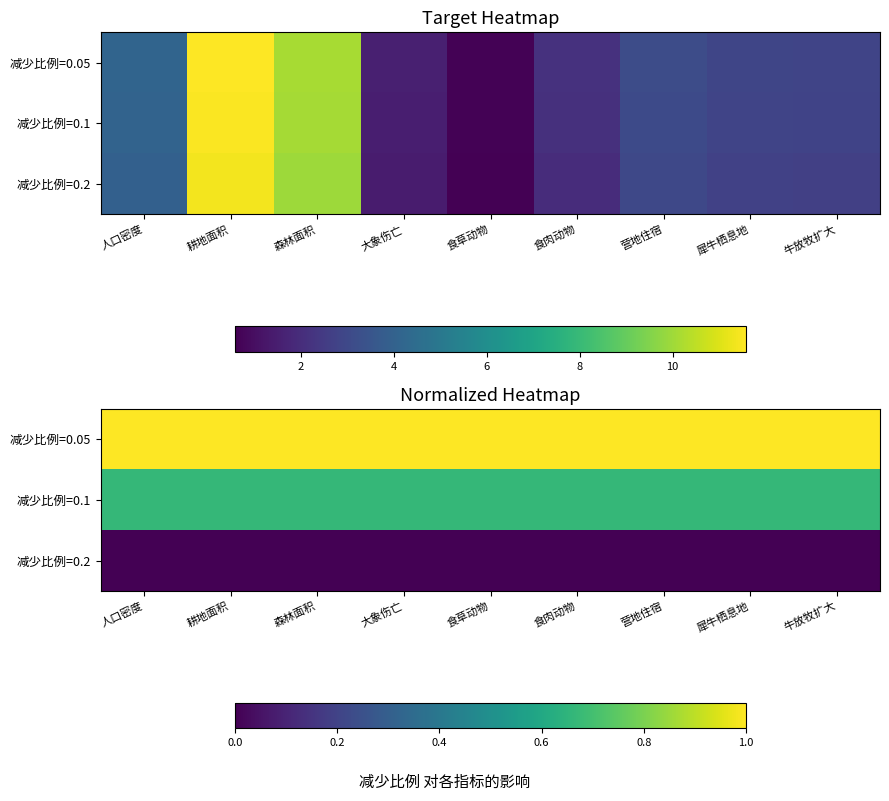

At how many categories does at least one series exceed 0?

9